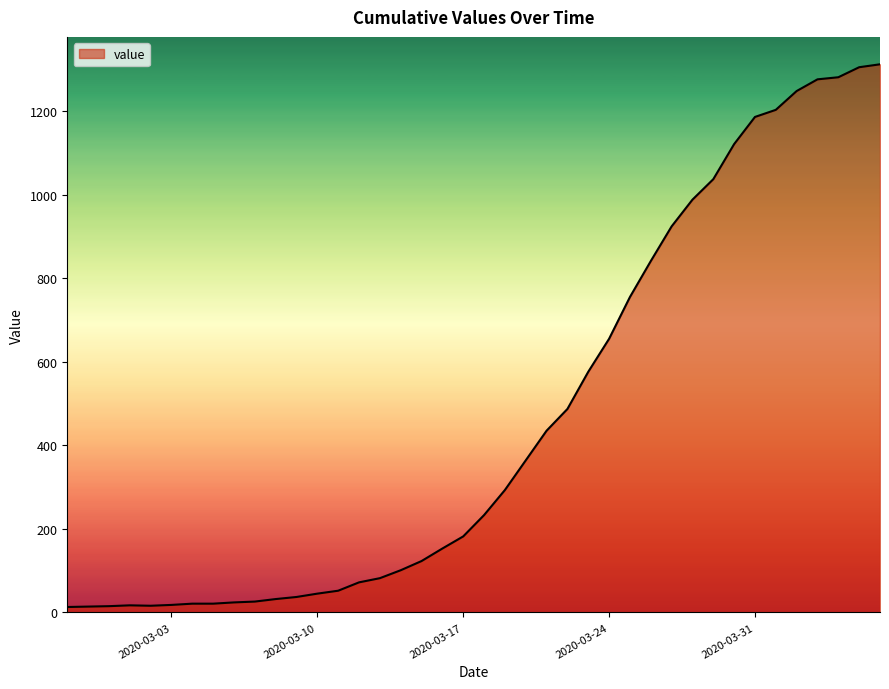

What is the maximum value shown in the chart?

1312